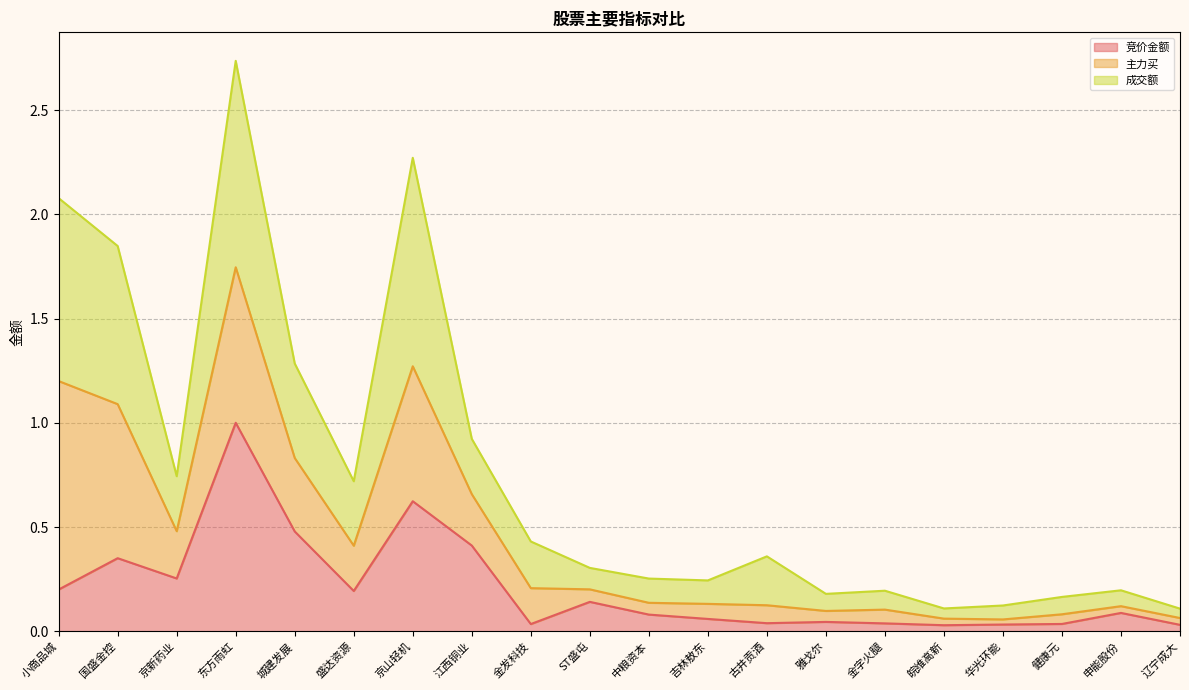

Where is the first local minimum for 竞价金额?

京新药业